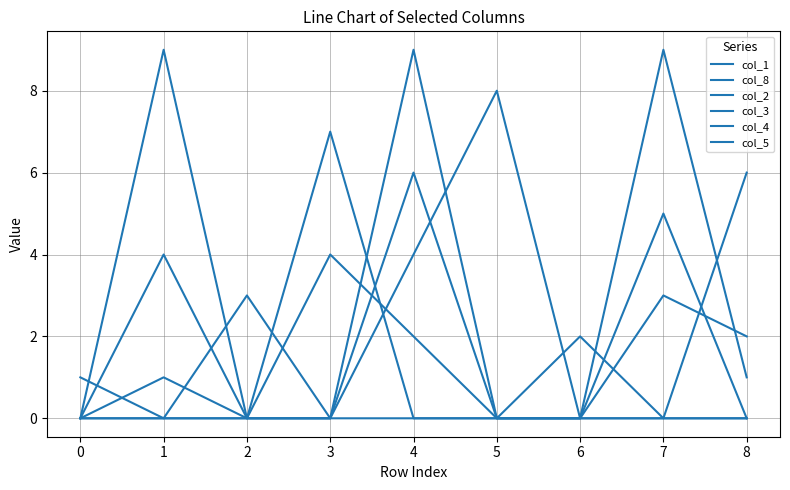

At which category is the sum across all series the highest?

4